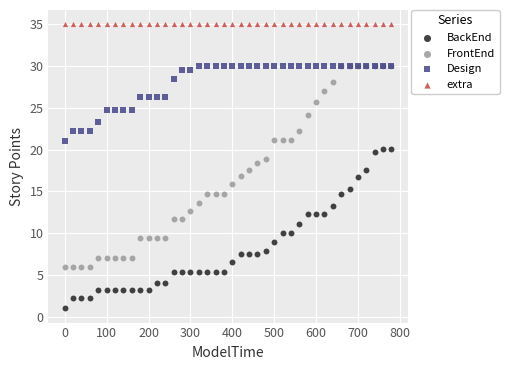

Which series reaches the minimum Y coordinate?

BackEnd